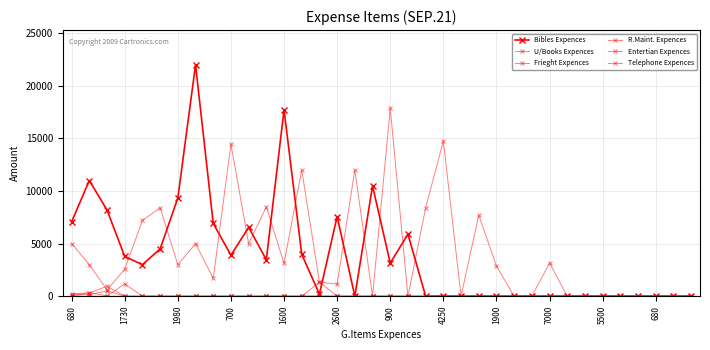

How many lines are shown in the chart?

6